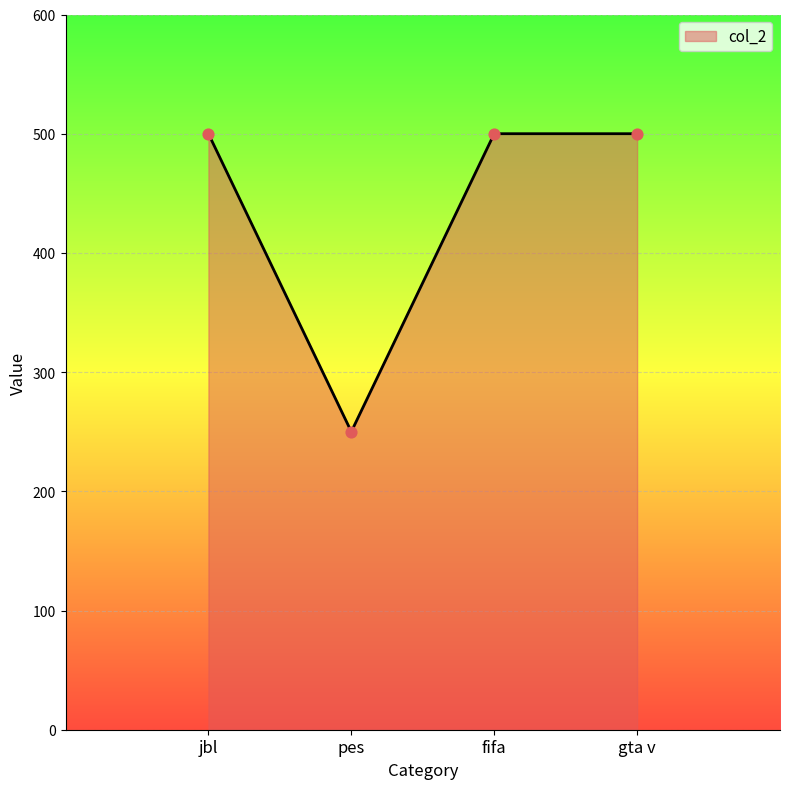

What is the ratio of the value at jbl to the value at pes?

2.0